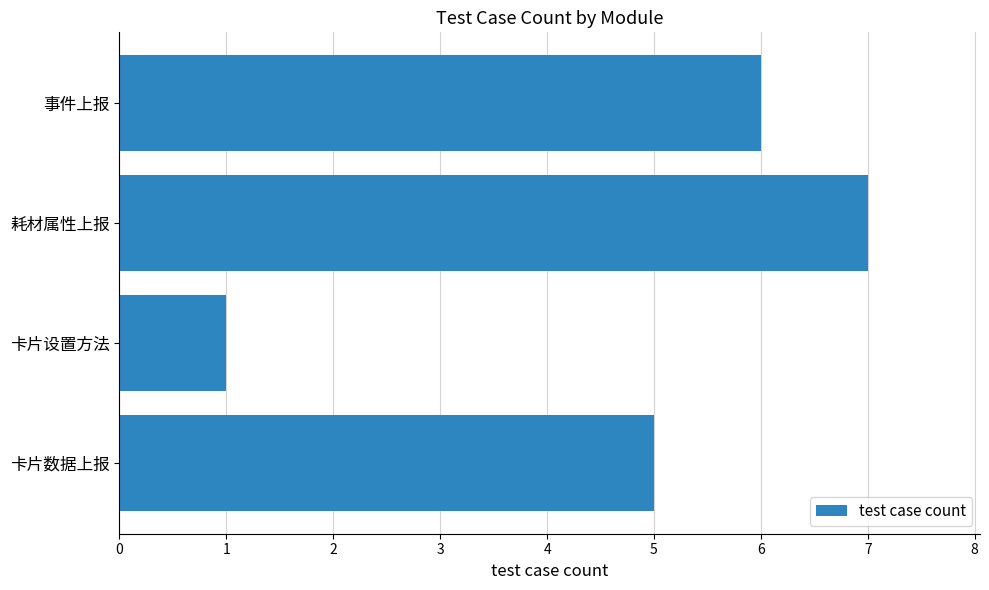

Between 卡片设置方法 and 耗材属性上报, which is larger?

耗材属性上报